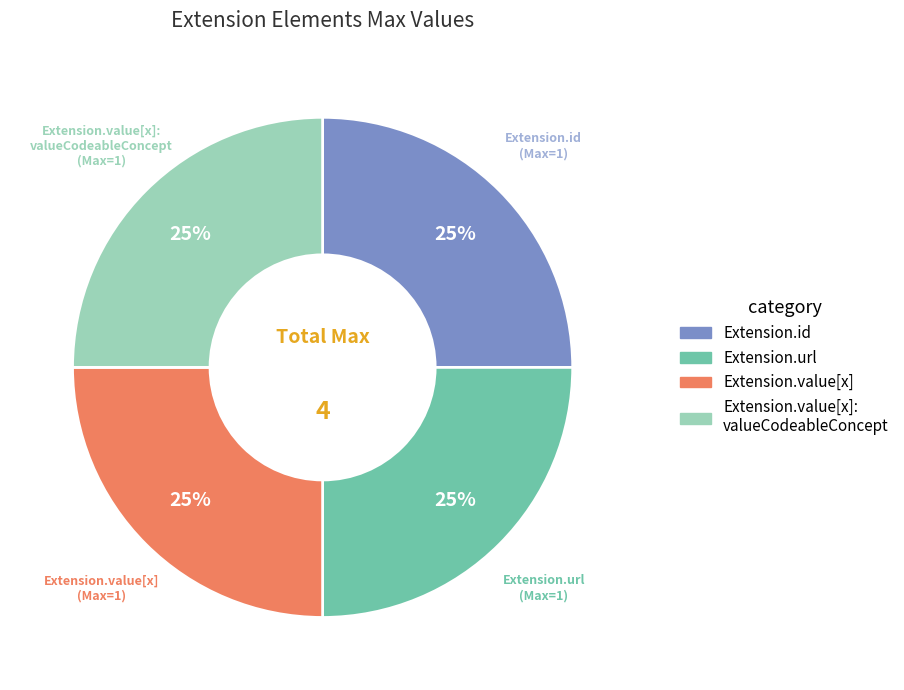

To the nearest percent, what is the difference between the largest and smallest slice percentages?

0%